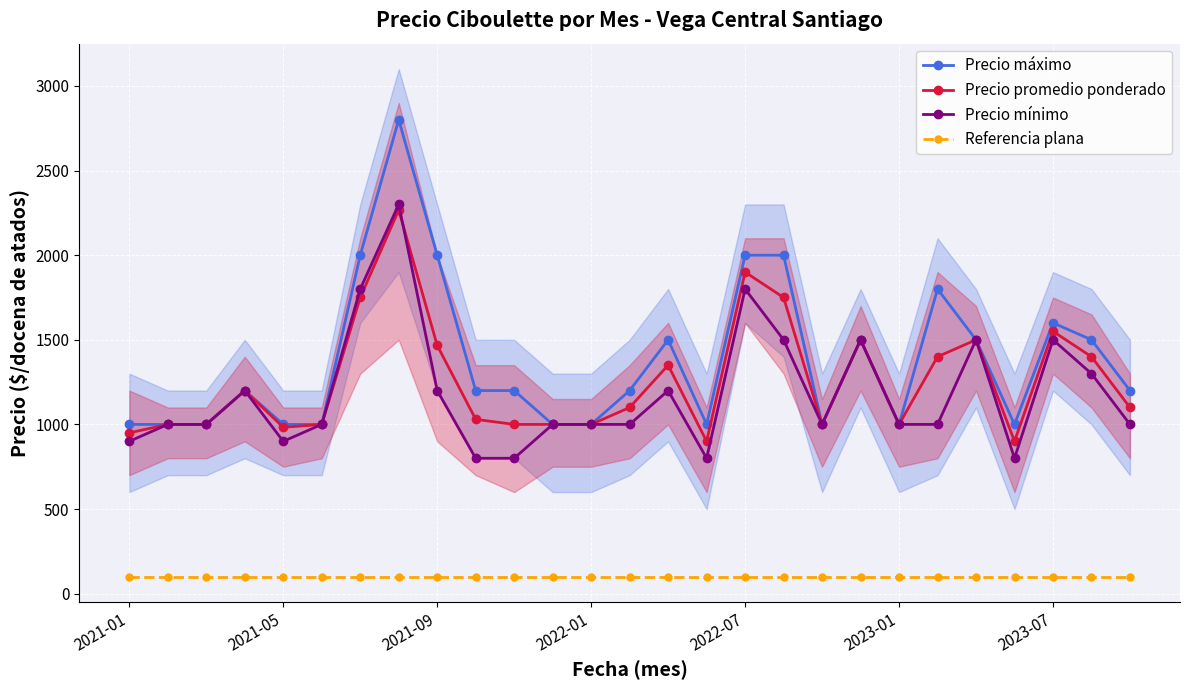

What is the difference between the second highest and second lowest values in the Precio máximo series?

1000